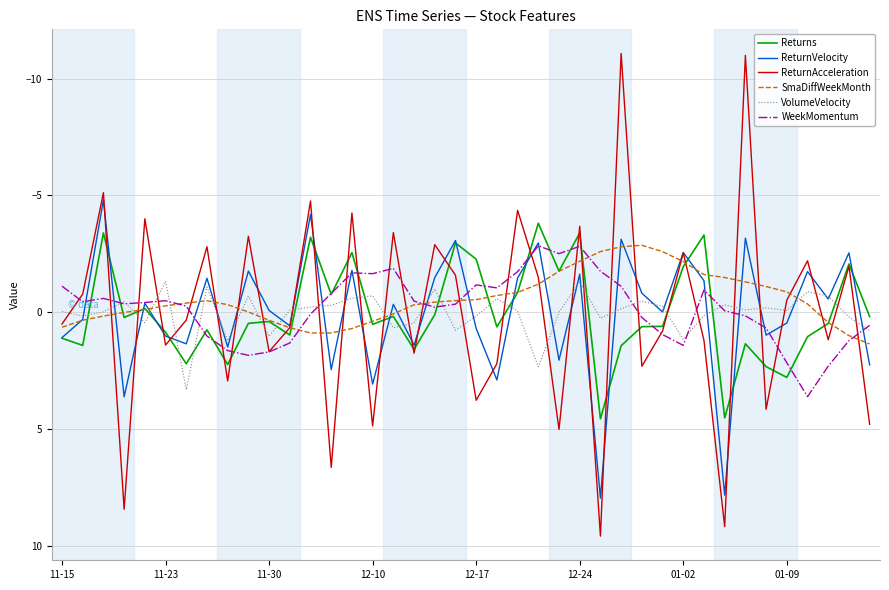

Rank the series by their maximum value, from highest to lowest.

ReturnAcceleration, ReturnVelocity, Returns, WeekMomentum, VolumeVelocity, SmaDiffWeekMonth